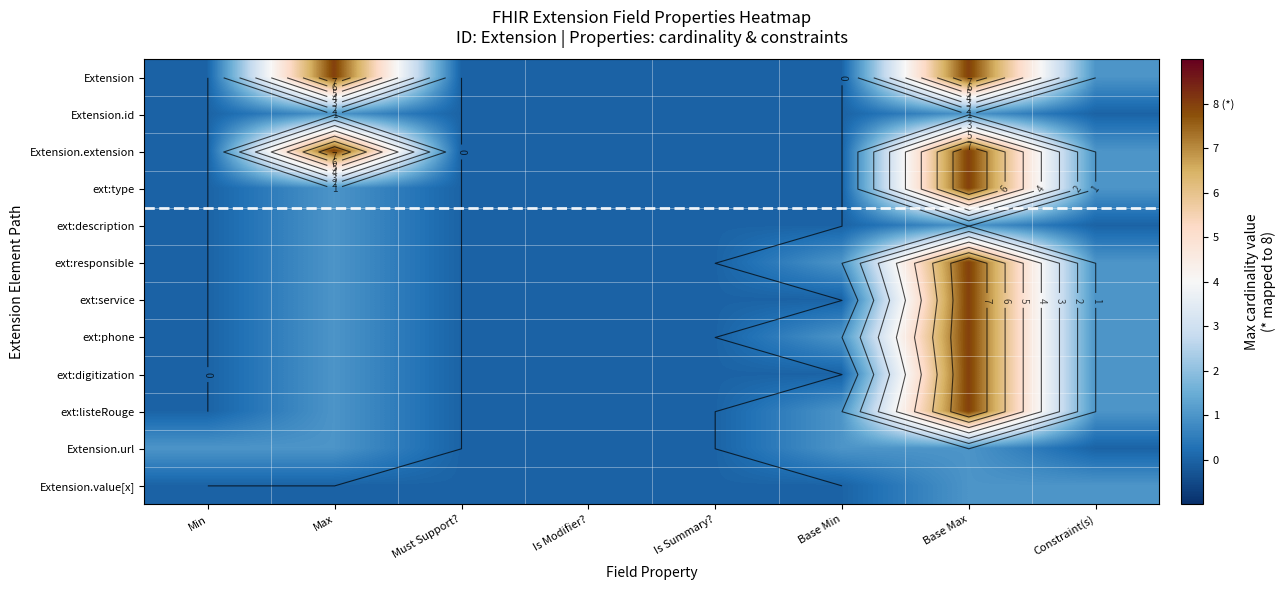

At how many categories does at least one series exceed 0?

5